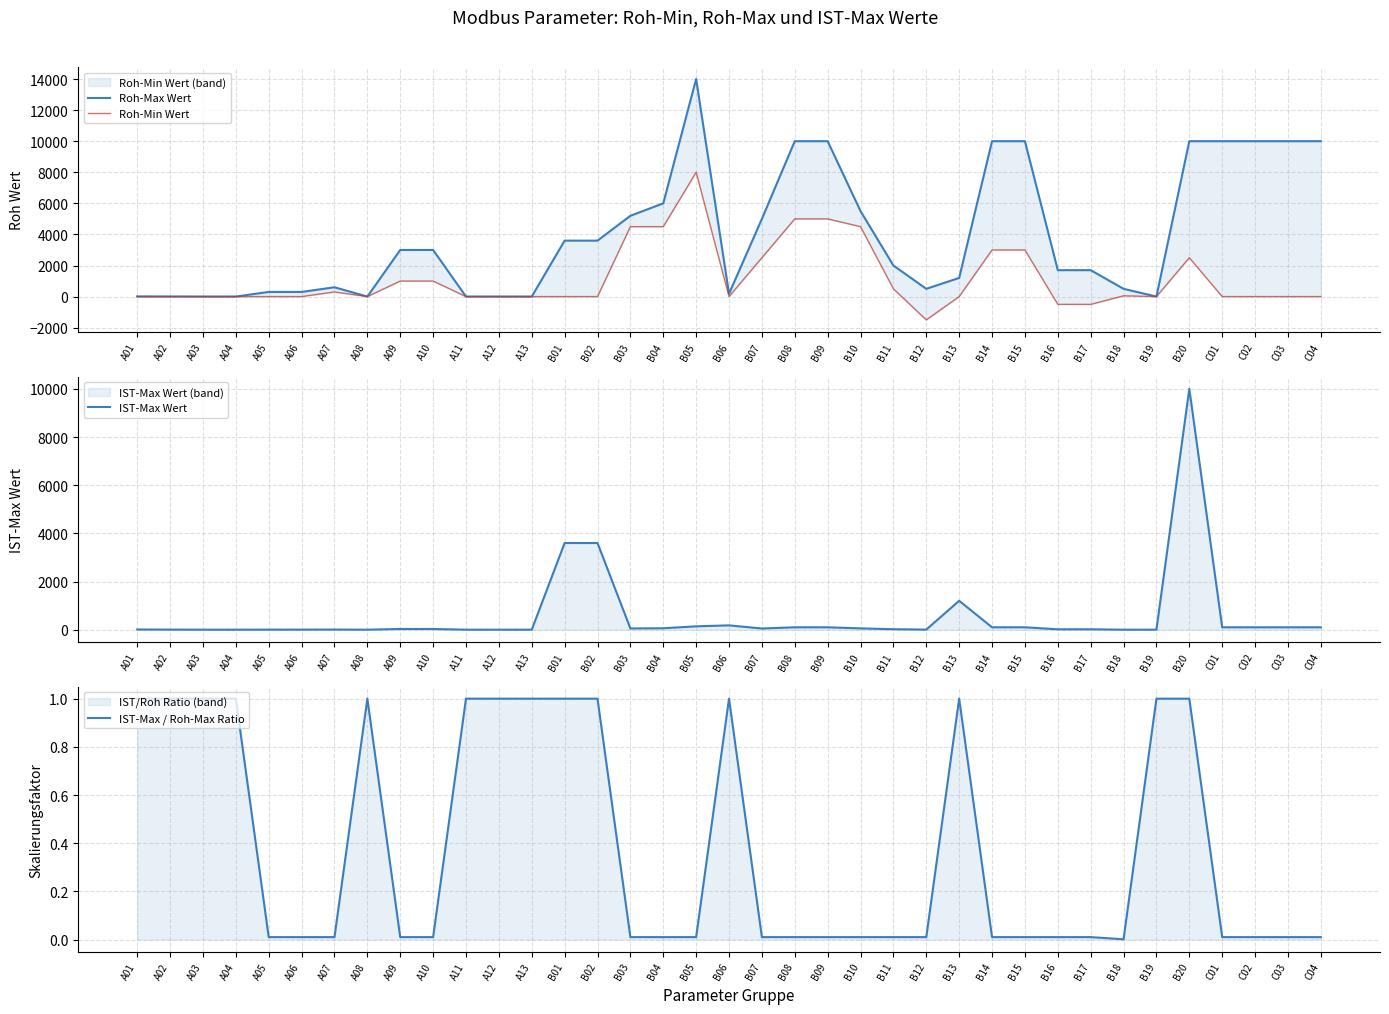

In IST-Max Wert, how many points are lower than both neighbors (excluding endpoints)?

5